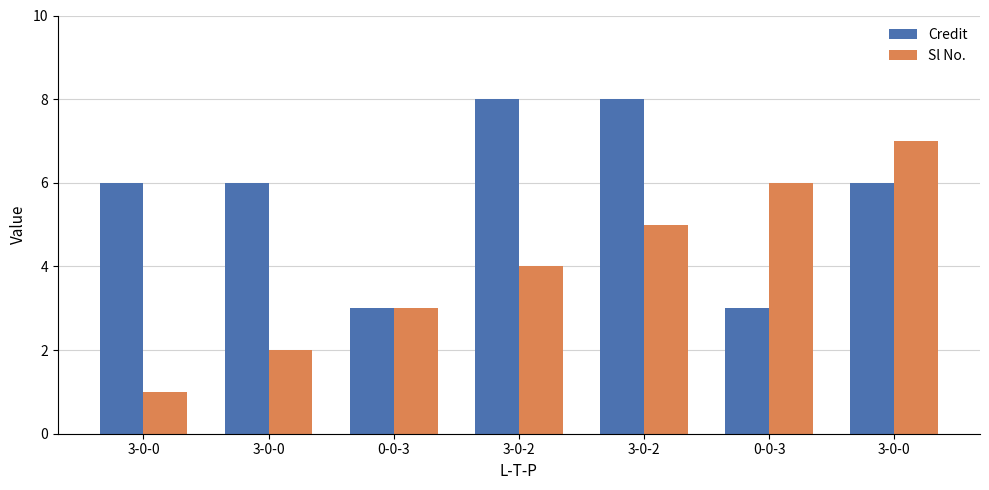

How many values in the Sl No. series are below 4?

3